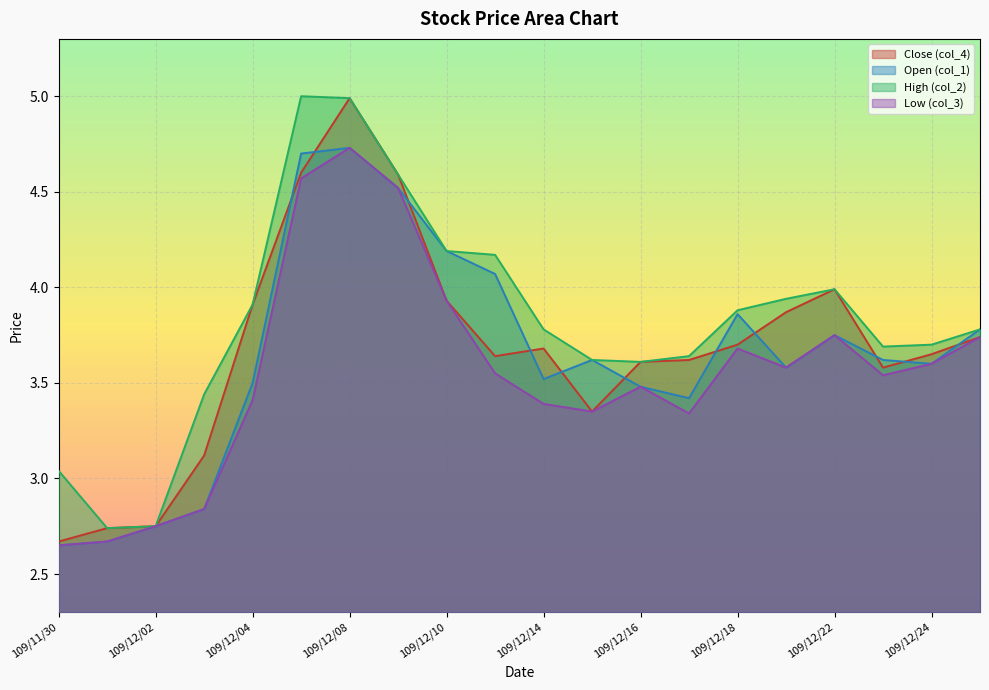

The High (col_2) series shows 6.0 at 109/12/03. True or false?

False